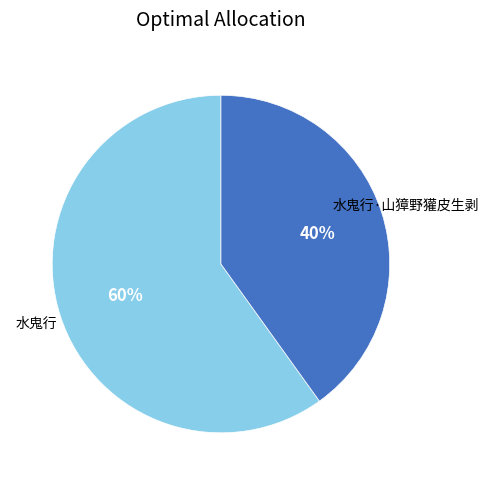

To the nearest percent, what is the average slice percentage?

50%